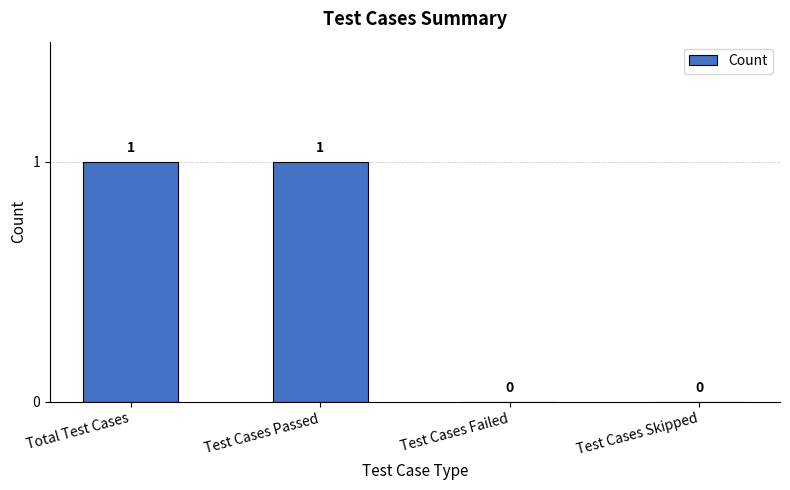

What is the sum of all values?

2